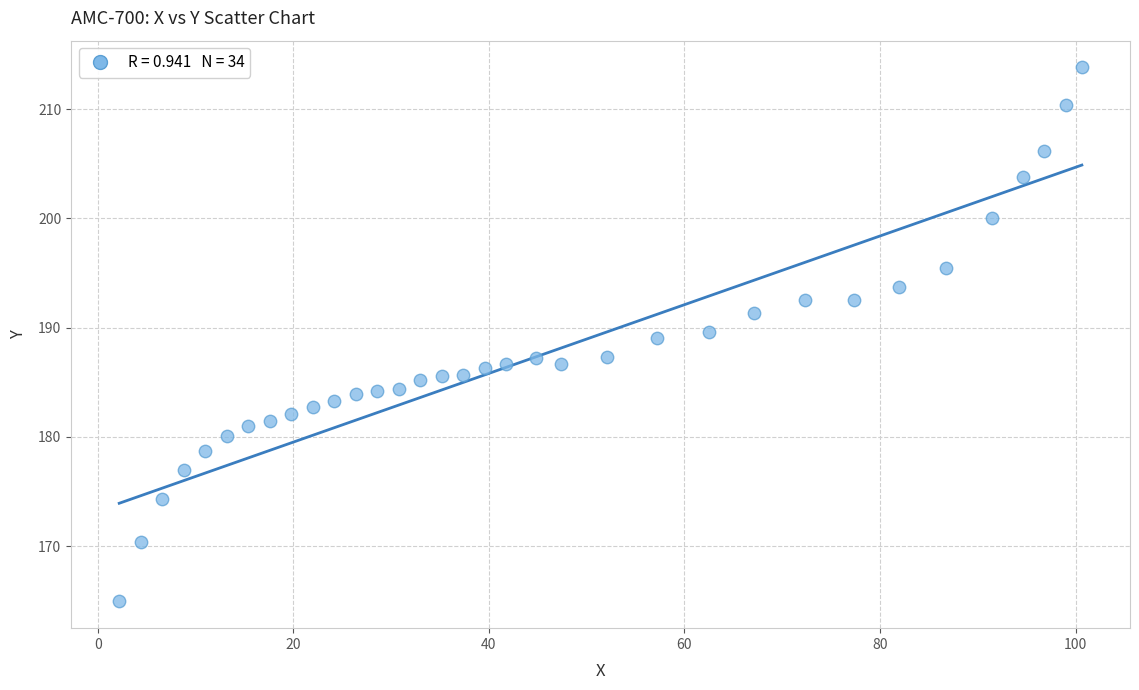

What is the range of X values (max minus min)?

98.4